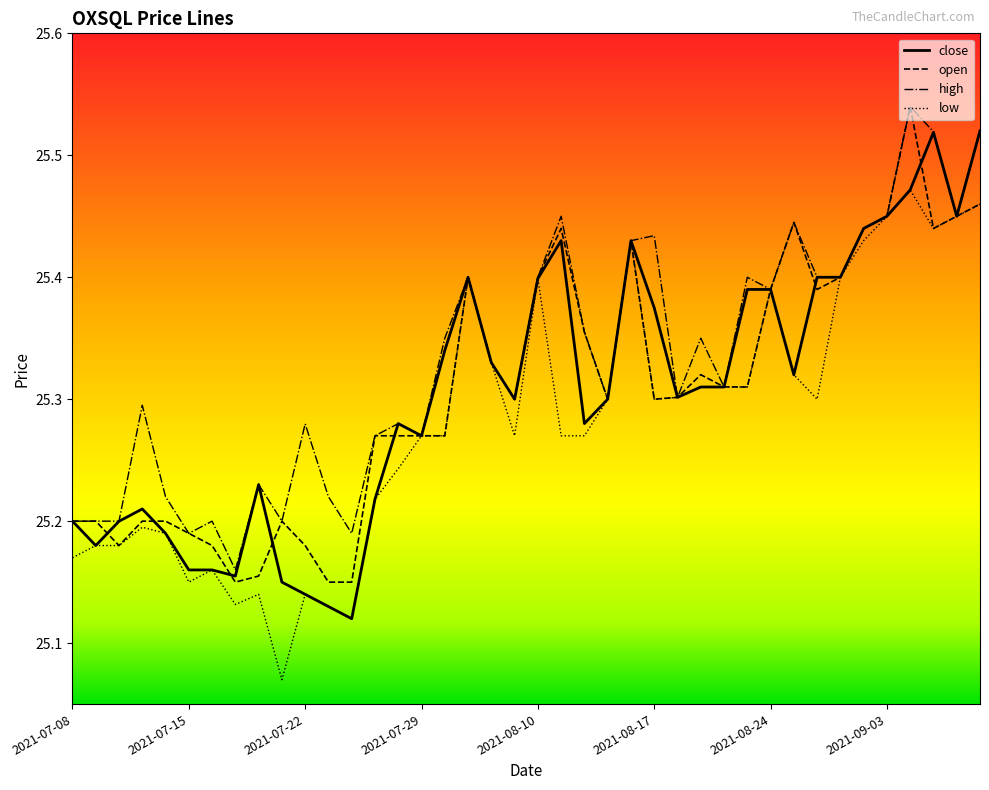

Which series has the largest total across all categories?

high